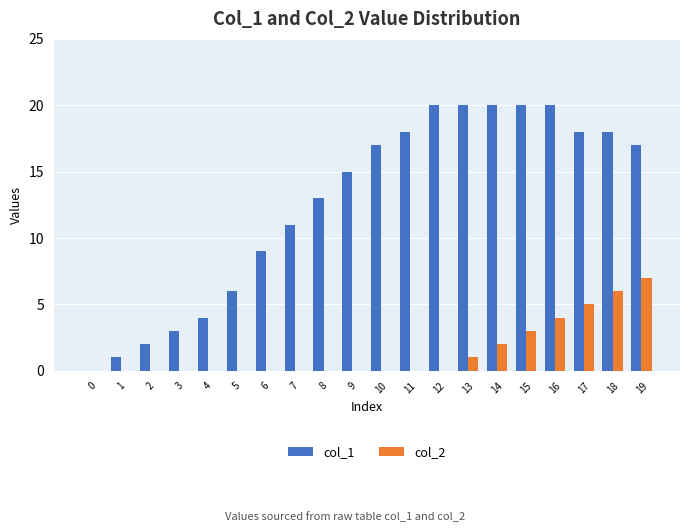

Which series has the largest total across all categories?

col_1